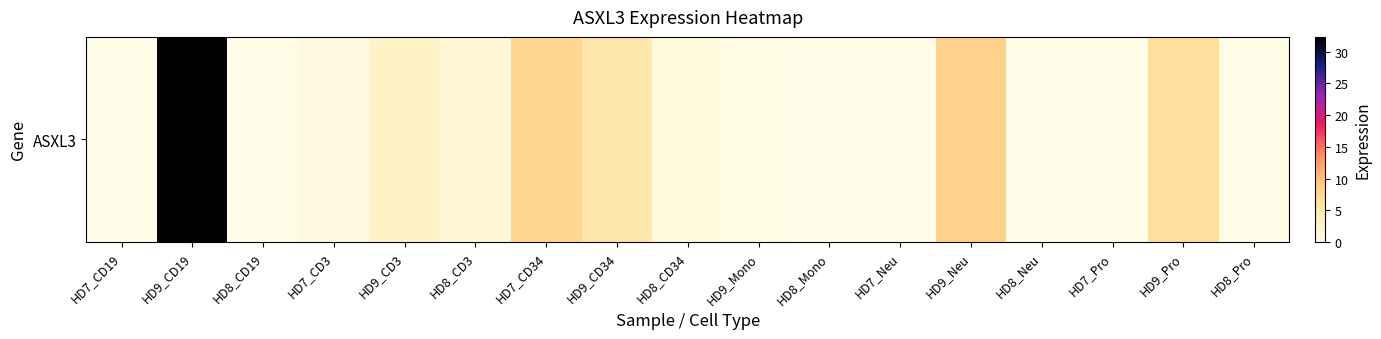

Is it true that the value at HD8_CD3 is 2.7?

False